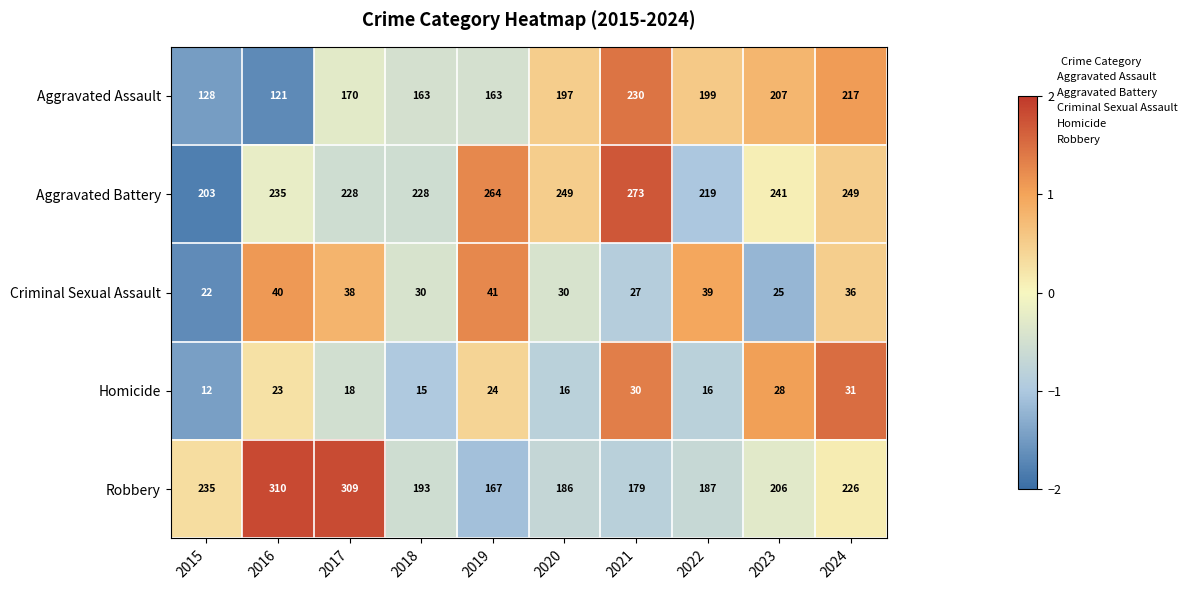

What is the difference between the maximum and second lowest values in the Homicide series?

16